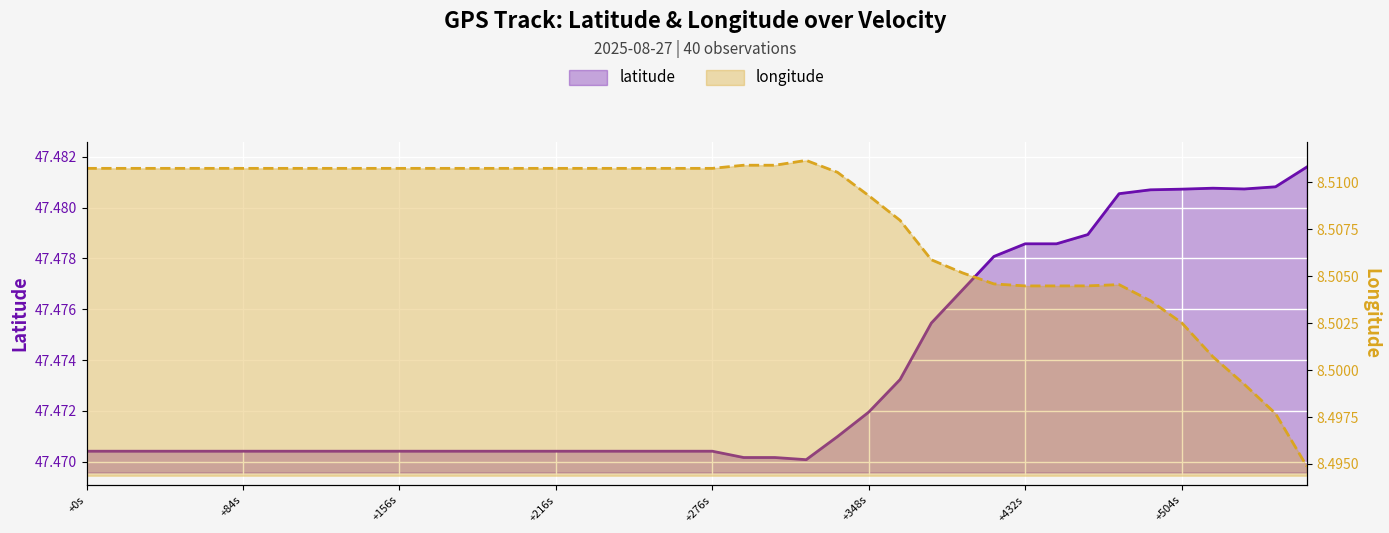

How many lines are shown in the chart?

2